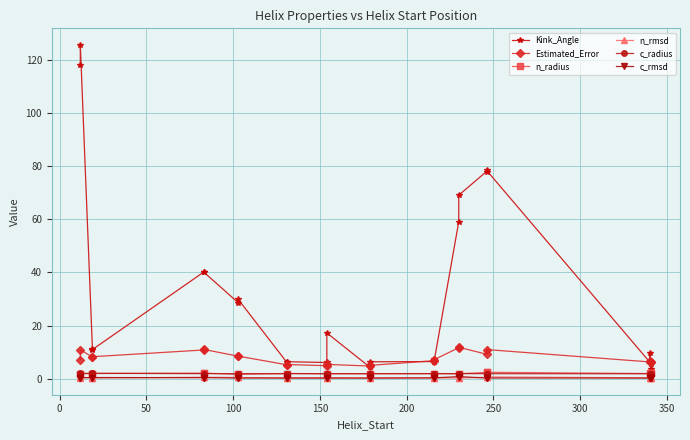

What is the minimum value for n_radius?

1.7